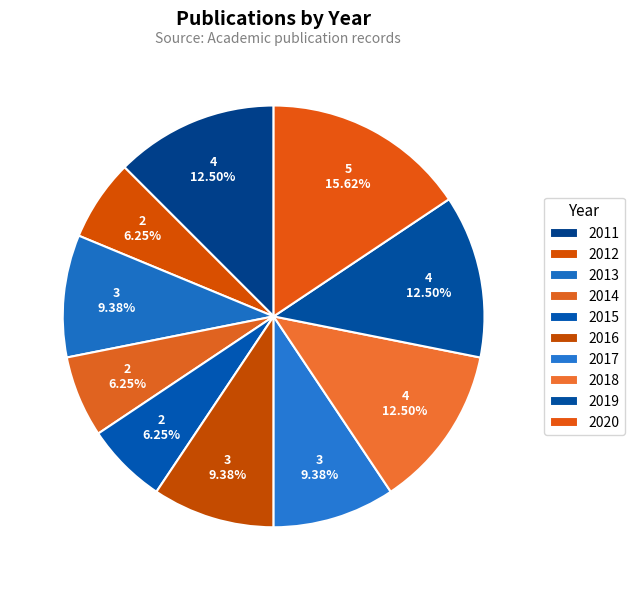

What is the change in value from 2011 to 2020?

+1